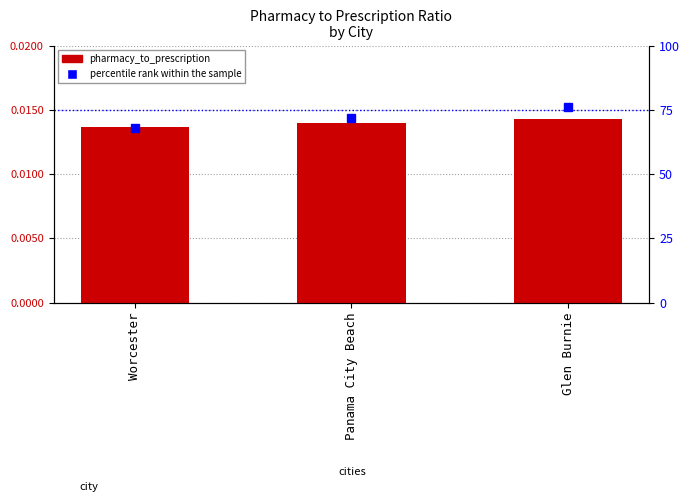

Which has a higher value, Glen Burnie or Panama City Beach?

Glen Burnie